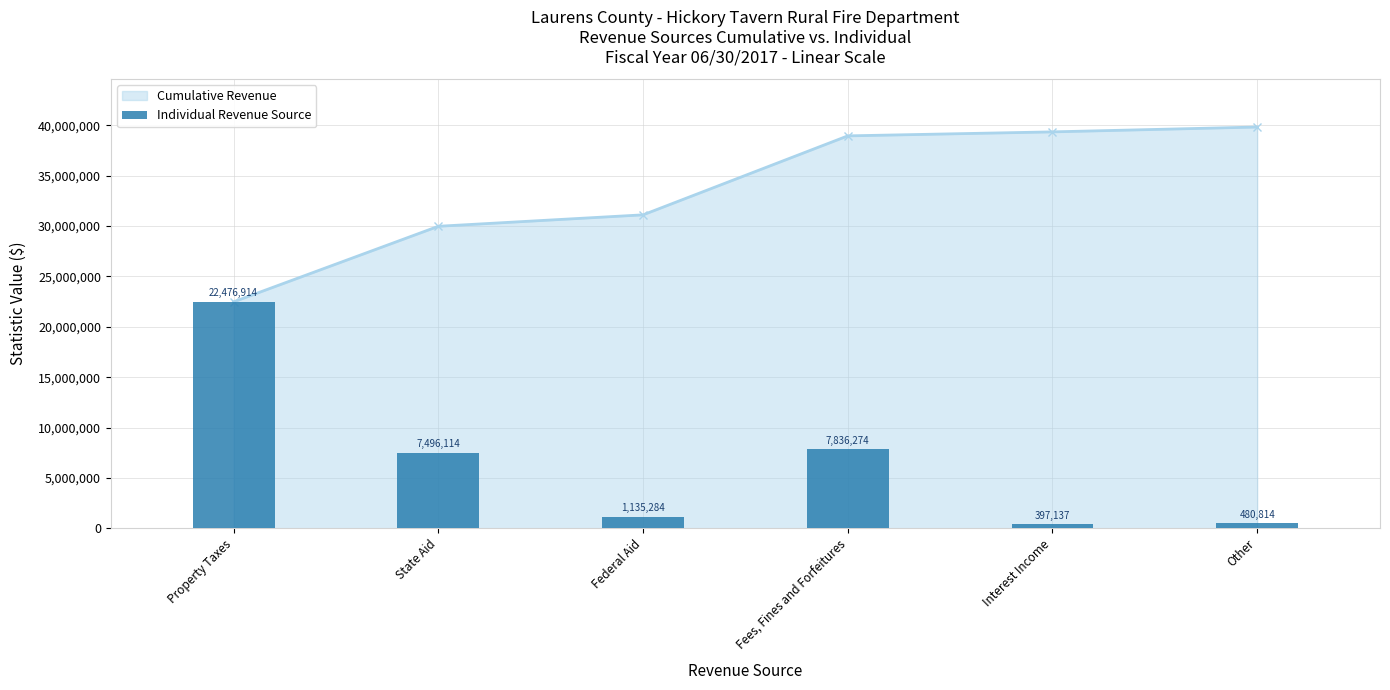

What is the label of the 2nd bar from the right?

Interest Income